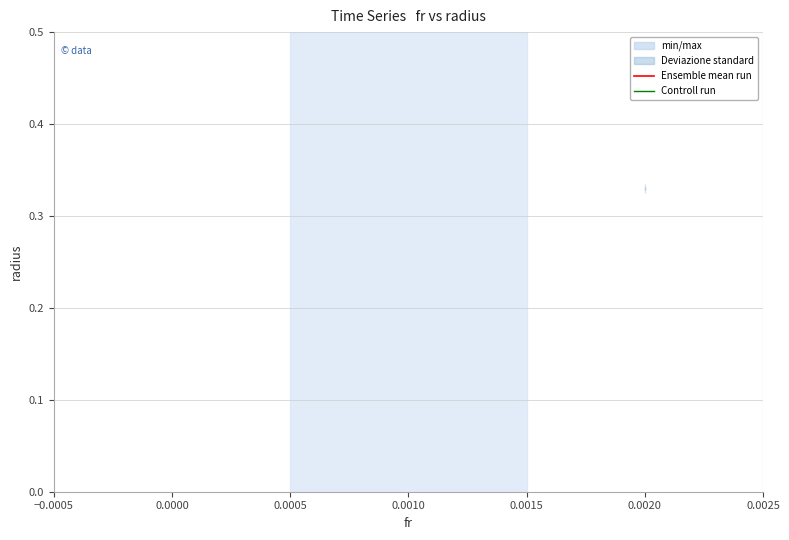

The value of Controll run at 0.0020 is 0.3. True or false?

True